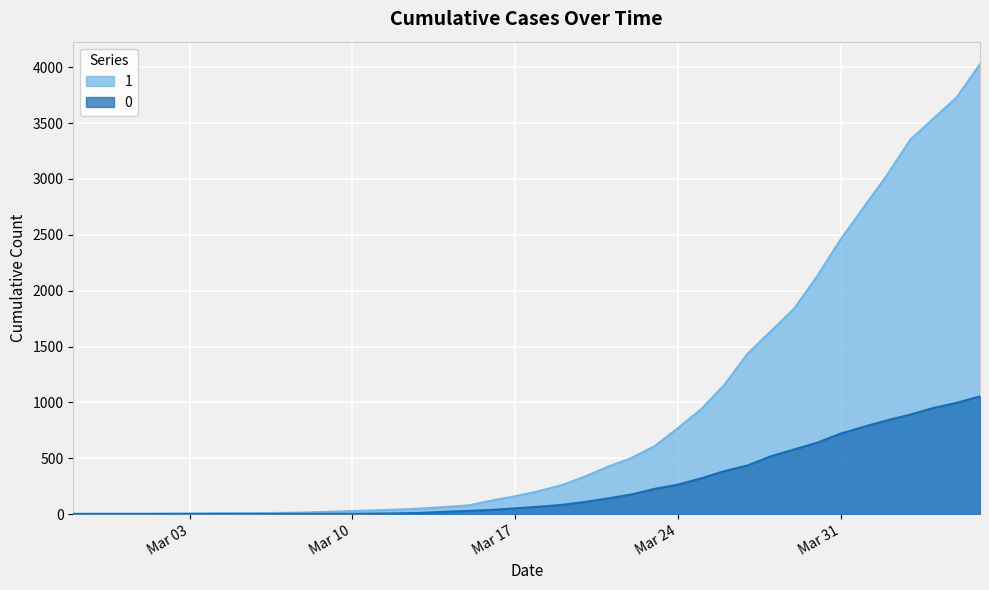

What is the sum of all 1 values?

35787